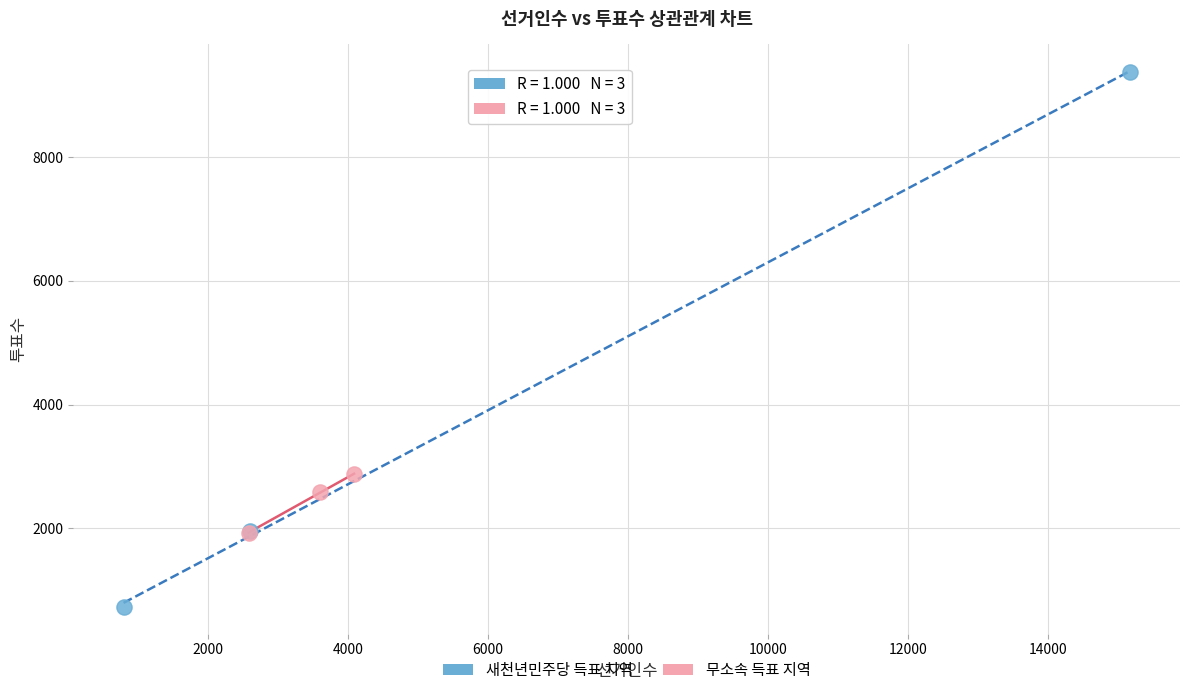

What are all the series names shown in the legend?

새천년민주당 득표 지역, 무소속 득표 지역